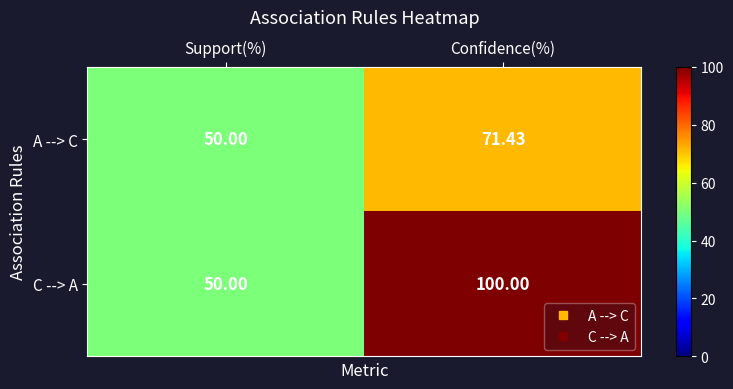

Which category has the highest value in the C --> A series?

Confidence(%)